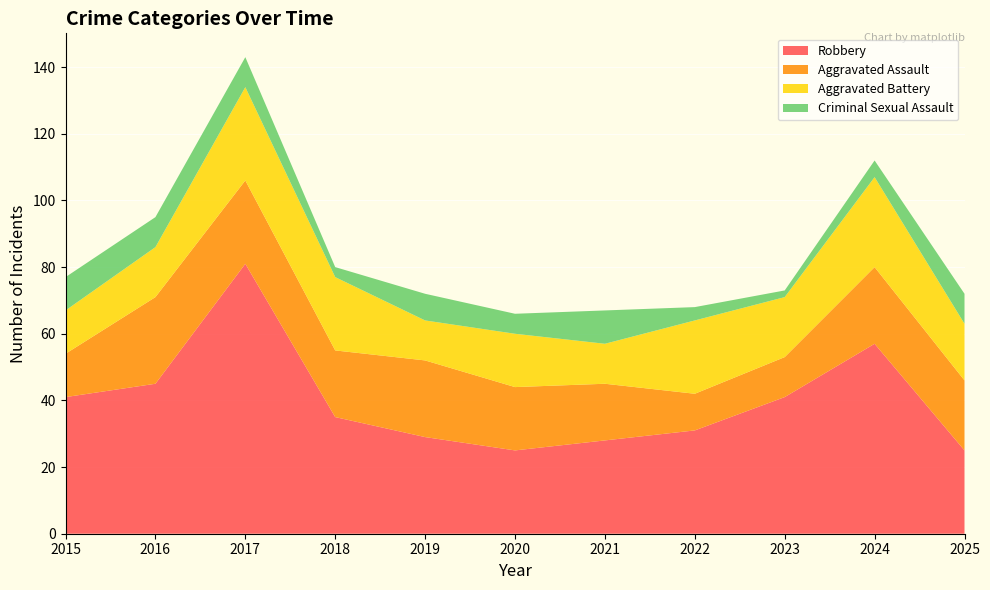

Reading left to right, transcribe all the data shown in this chart.

Aggravated Assault: 13	26	25	20	23	19	17	11	12	23	21
Aggravated Battery: 13	15	28	22	12	16	12	22	18	27	17
Criminal Sexual Assault: 10	9	9	3	8	6	10	4	2	5	9
Robbery: 41	45	81	35	29	25	28	31	41	57	25